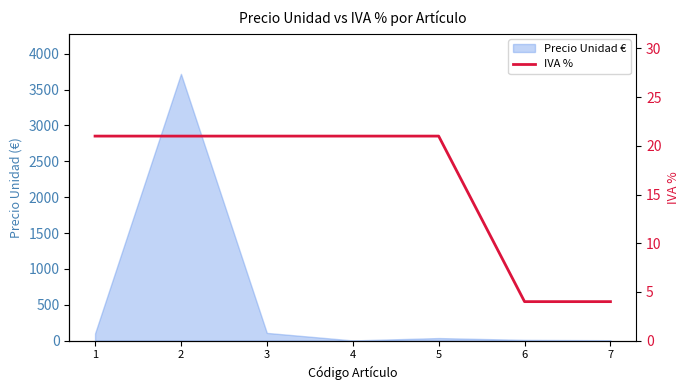

True or false: there are more than 2 points higher than both neighbors.

False